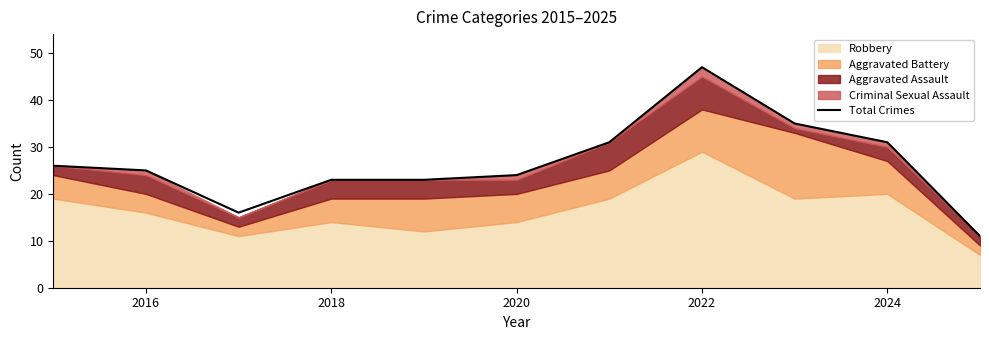

Which category has the highest value in the Total Crimes series?

2022